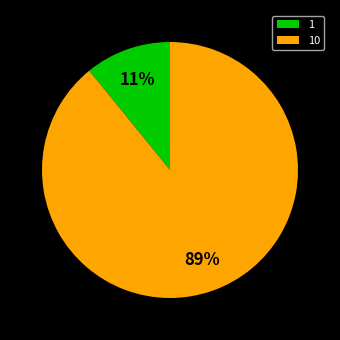

Rank the categories by value from lowest to highest.

1, 10